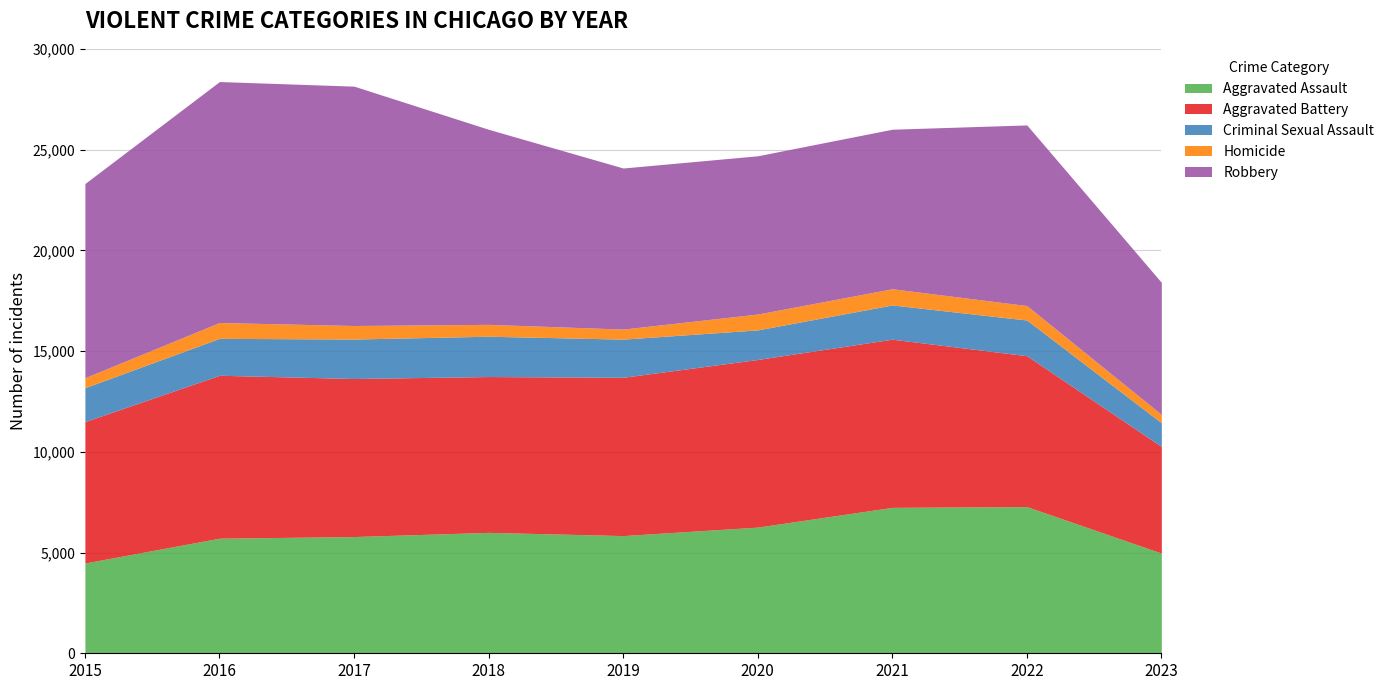

At which label does Aggravated Battery reach its minimum?

2023